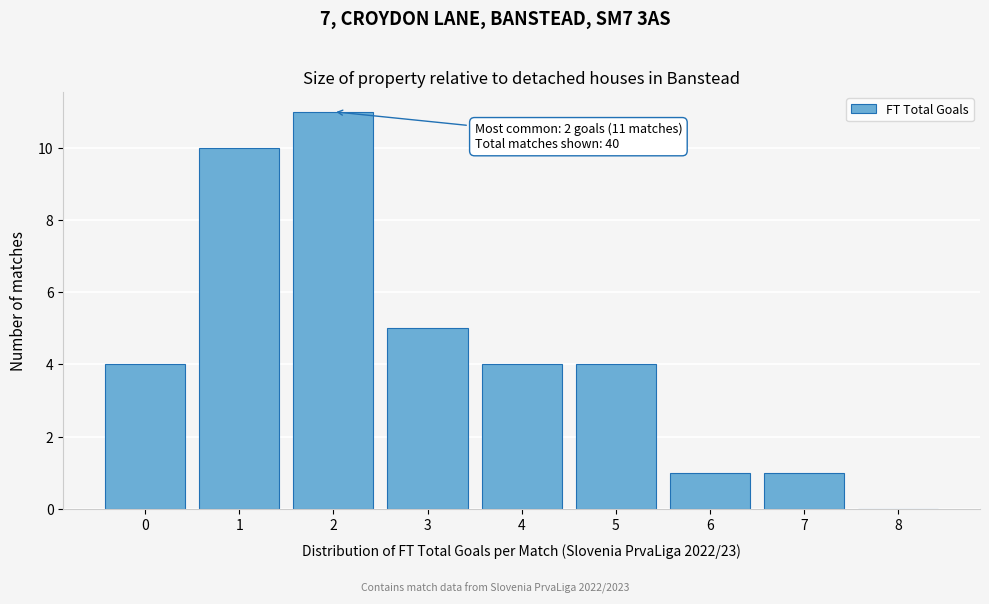

Reading left to right, extract all data points from this chart.

0=4	1=10	2=11	3=5	4=4	5=4	6=1	7=1	8=0